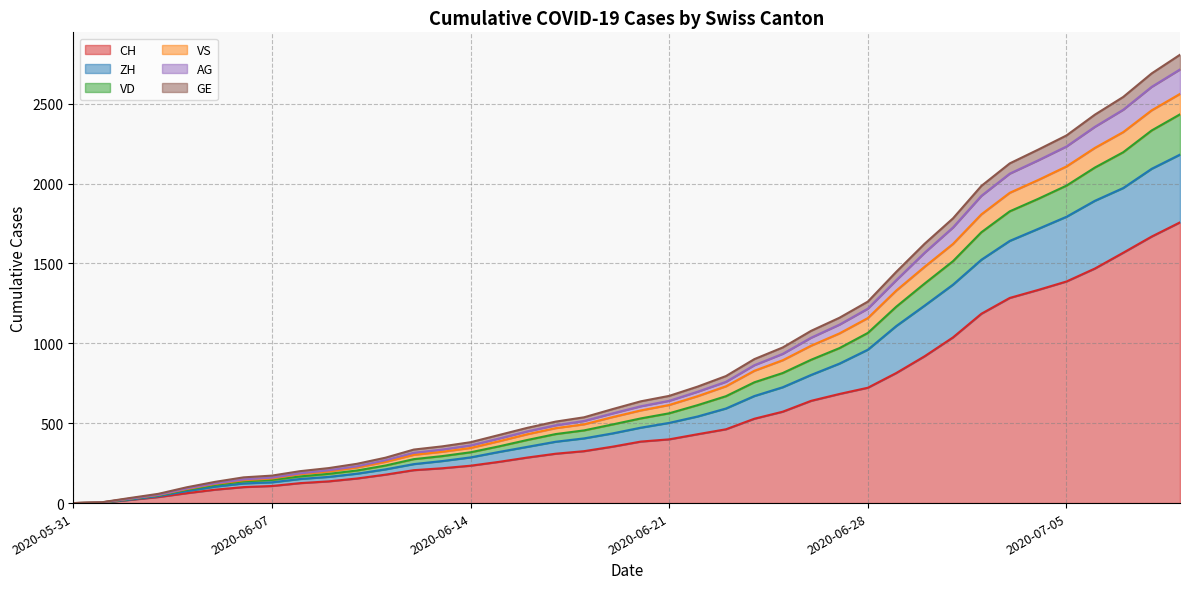

The value of GE at 2020-06-18 is 339. True or false?

False